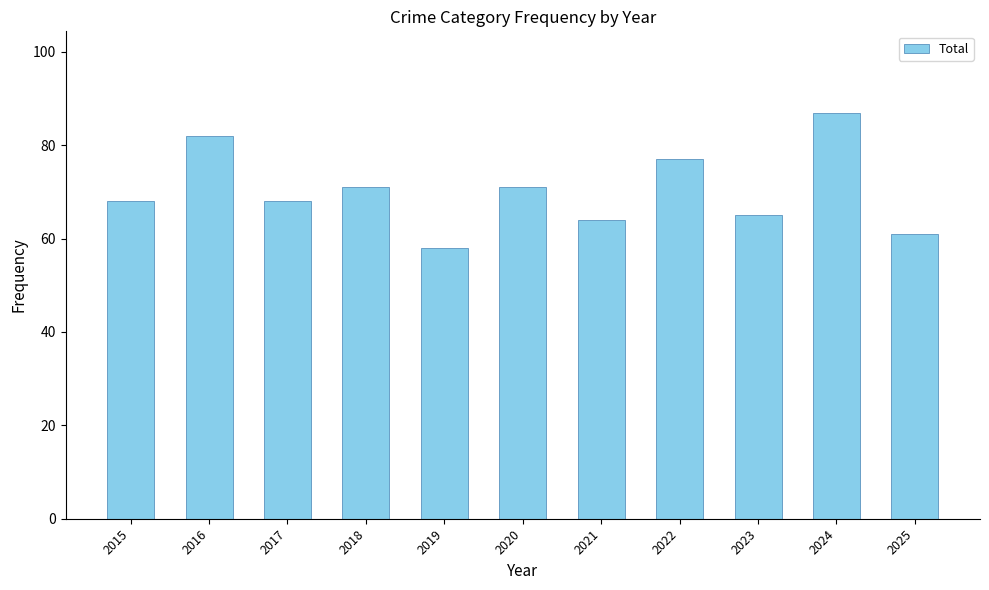

True or false: the data shows 106 at 2022.

False